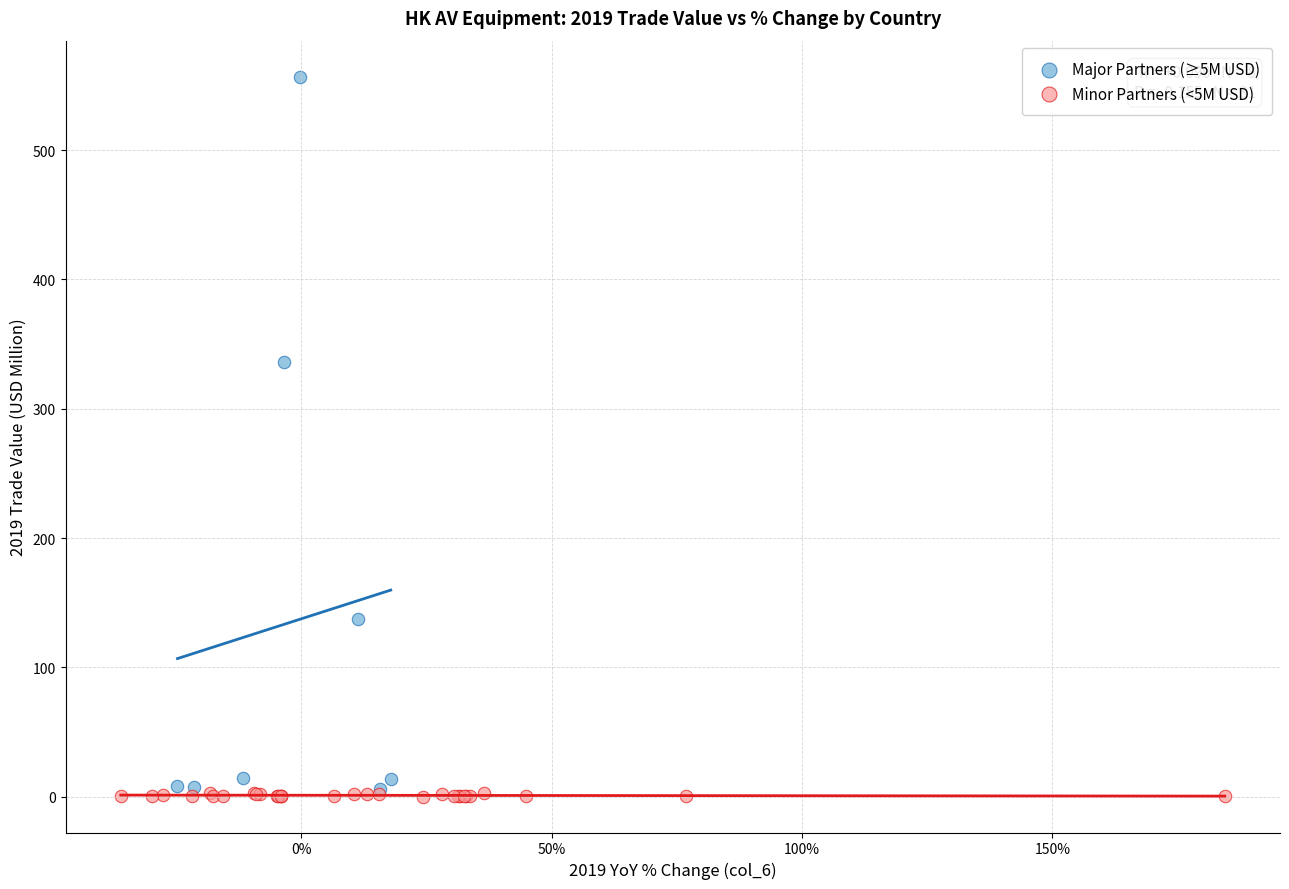

Which series reaches the maximum Y coordinate?

Major Partners (≥5M USD)